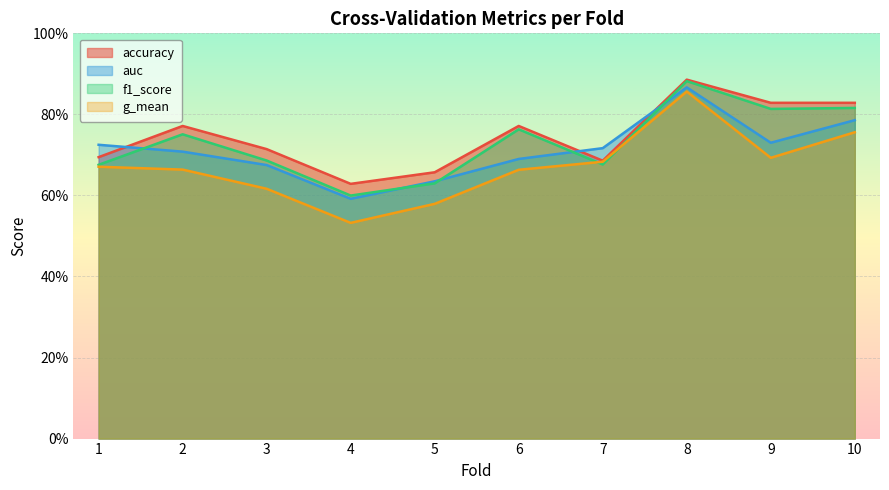

How many auc values are between 0 and 1?

10